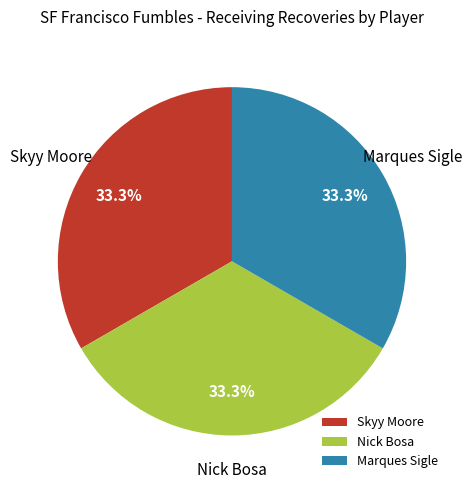

What is the total percentage of Skyy Moore and Marques Sigle?

66.7%